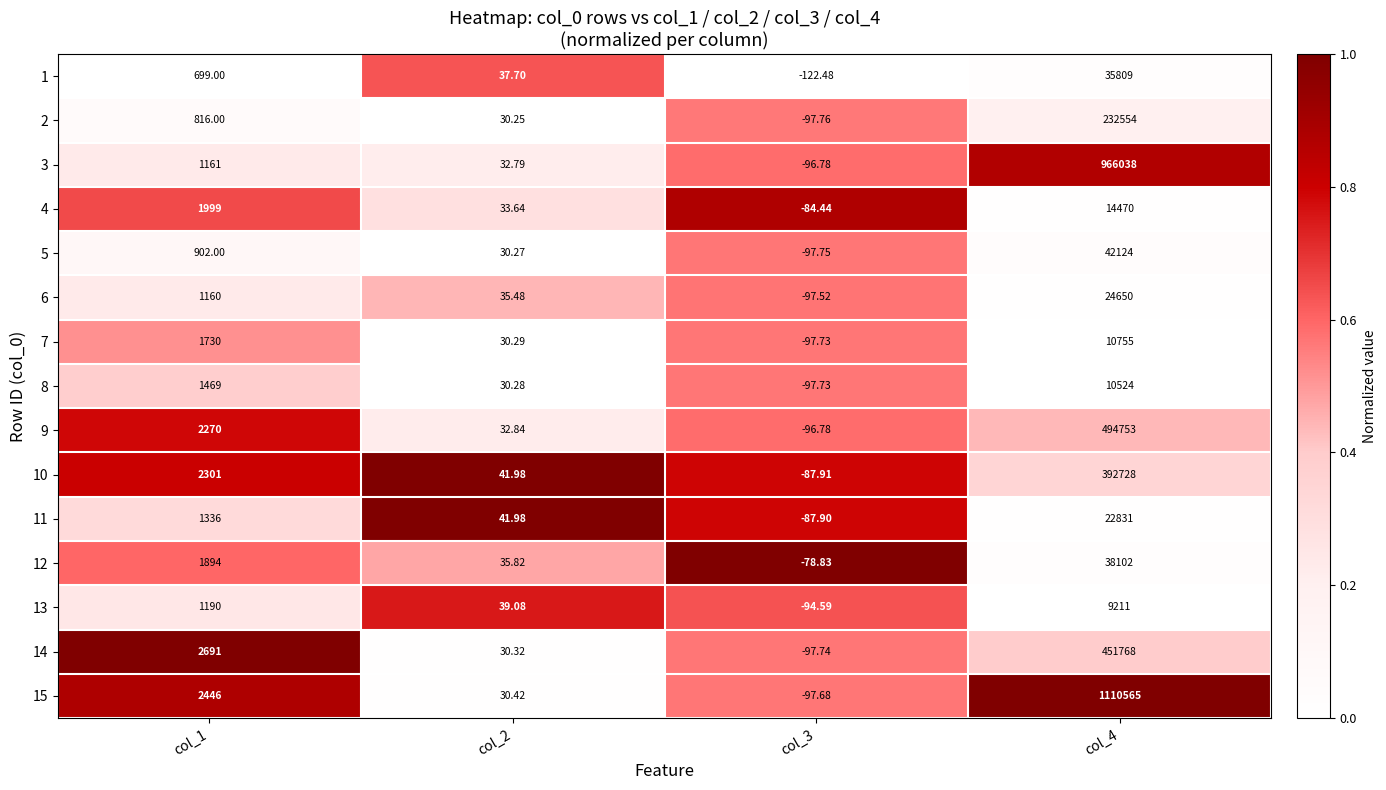

What is the total value across all series at col_1?

24064.0